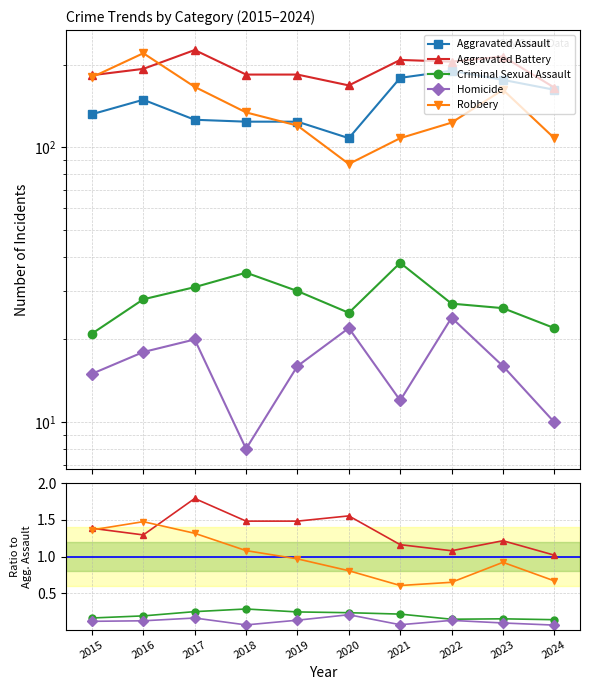

Is it true that Criminal Sexual Assault equals 0.2 at 2020?

True